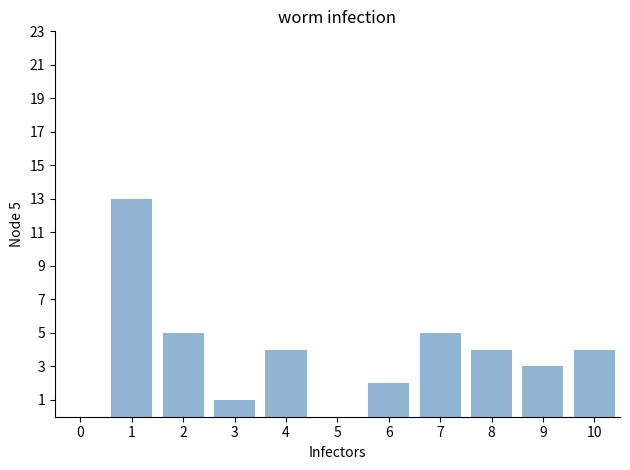

Reading right to left, list all the values displayed in this chart.

10=4	9=3	8=4	7=5	6=2	5=0	4=4	3=1	2=5	1=13	0=0